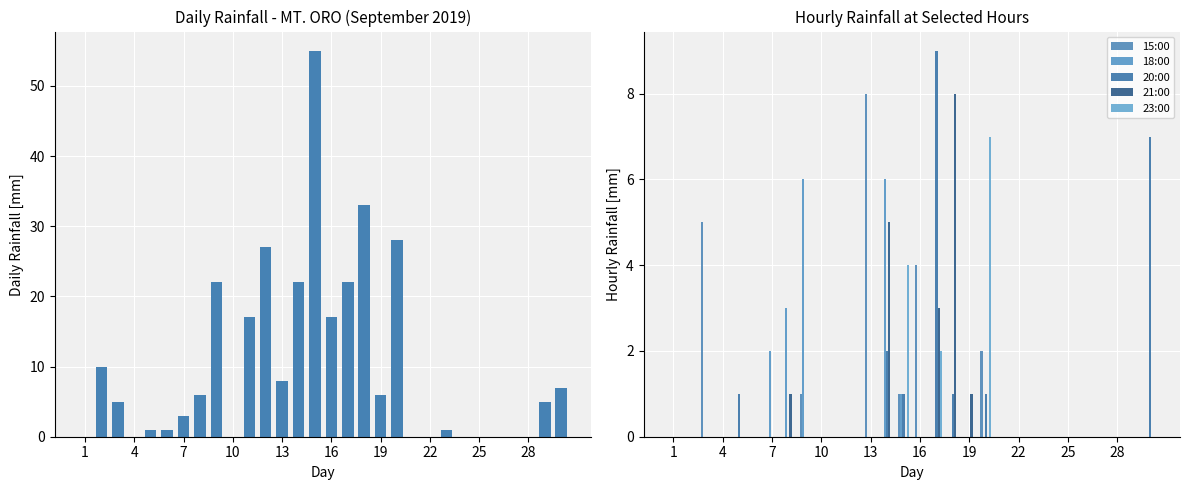

The 23:00 series shows 0 at 25. True or false?

True